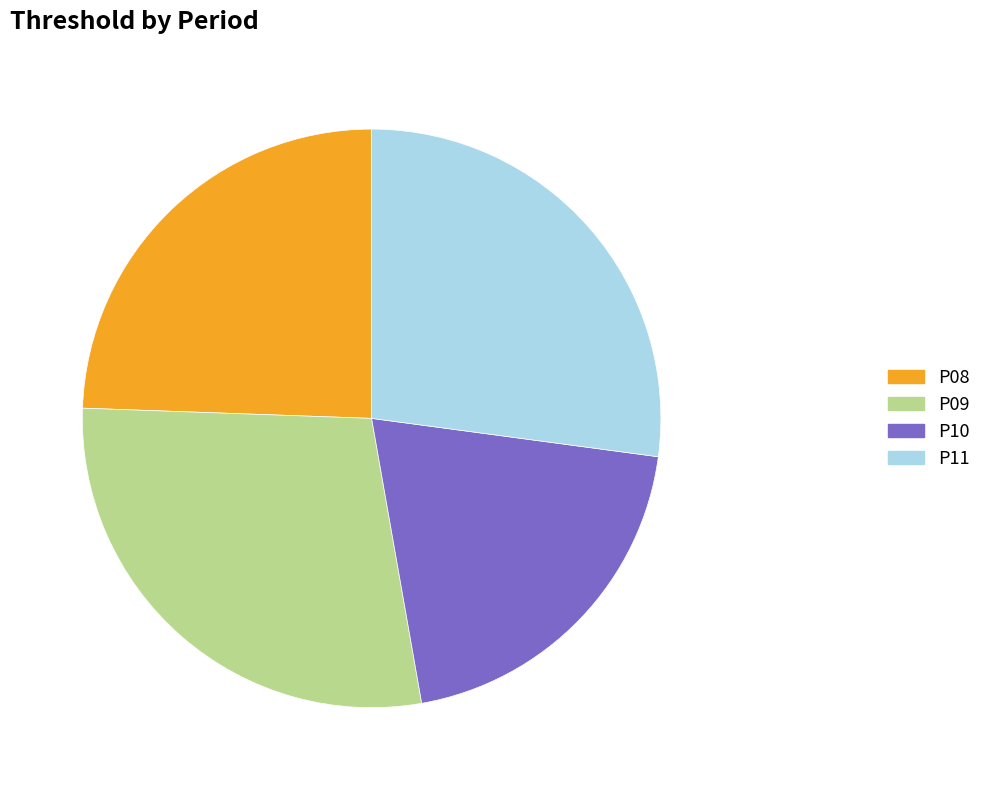

What is the ratio of the value at P10 to the value at P11?

0.7